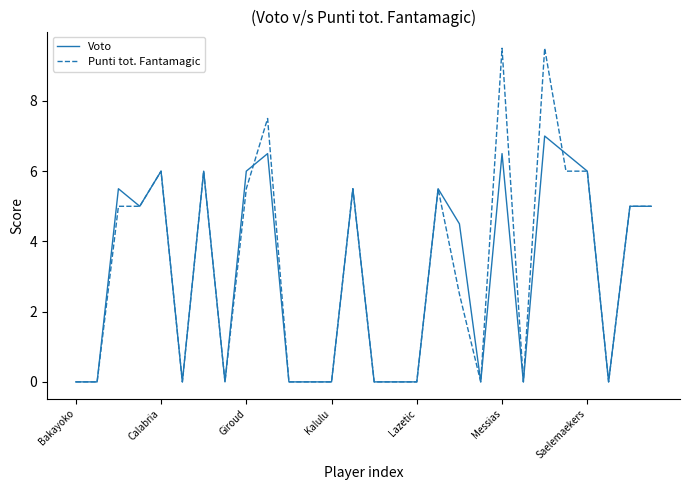

Rank the series by their maximum value, from highest to lowest.

Punti tot. Fantamagic, Voto